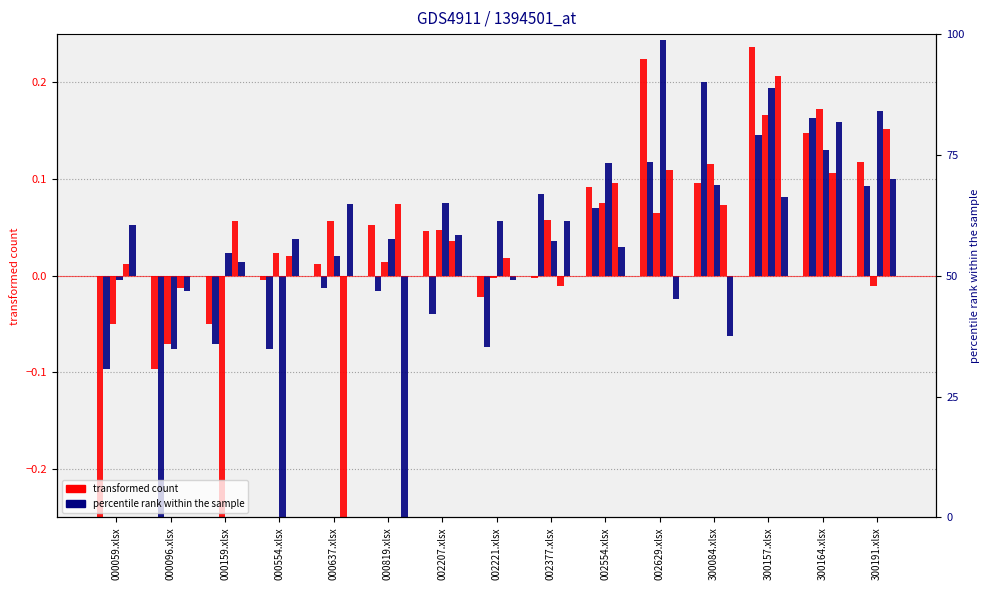

Which category has the highest value across all series?

002629.xlsx